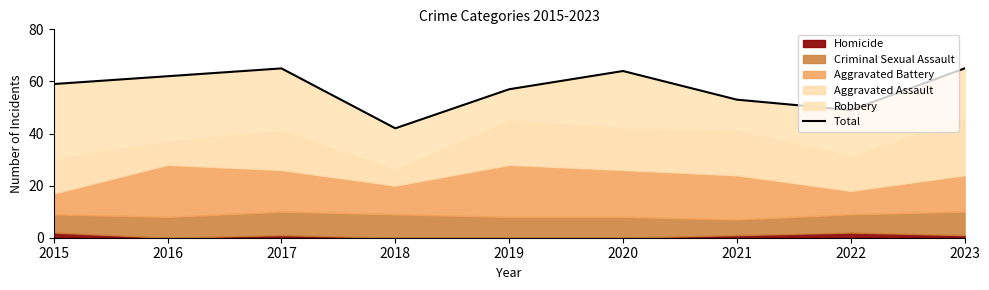

Read the value at 2021.

53